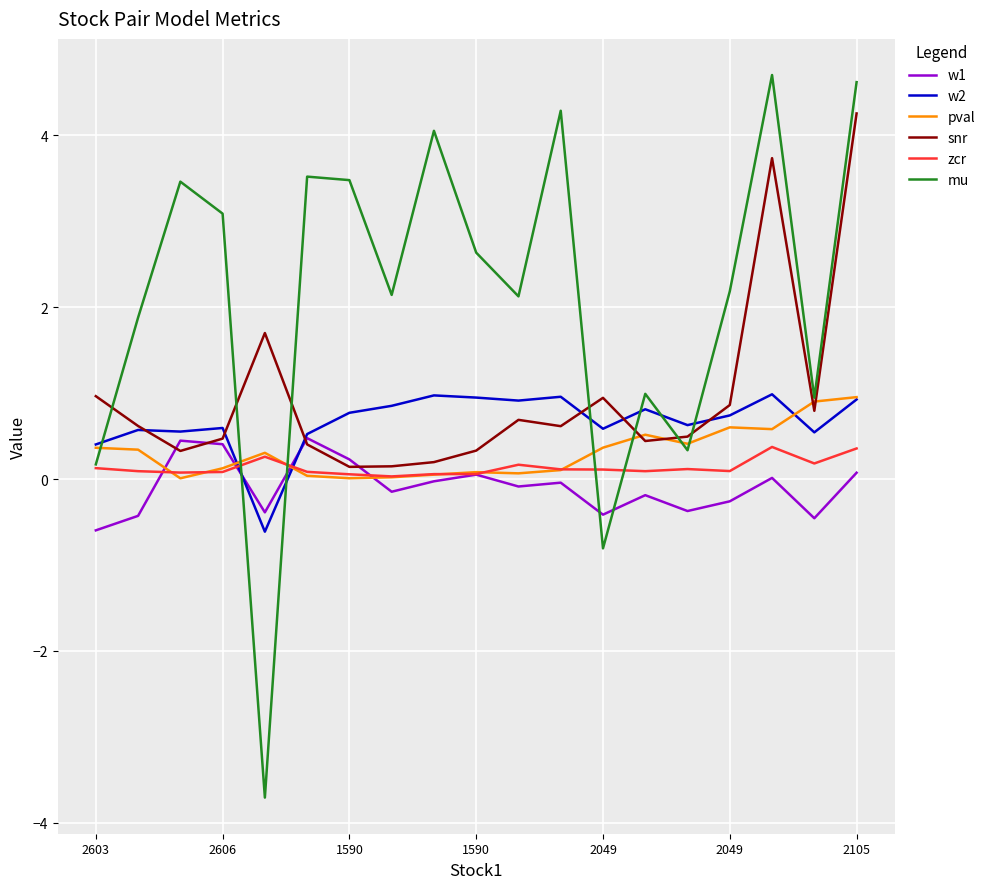

What is the minimum value shown in the chart?

-3.7